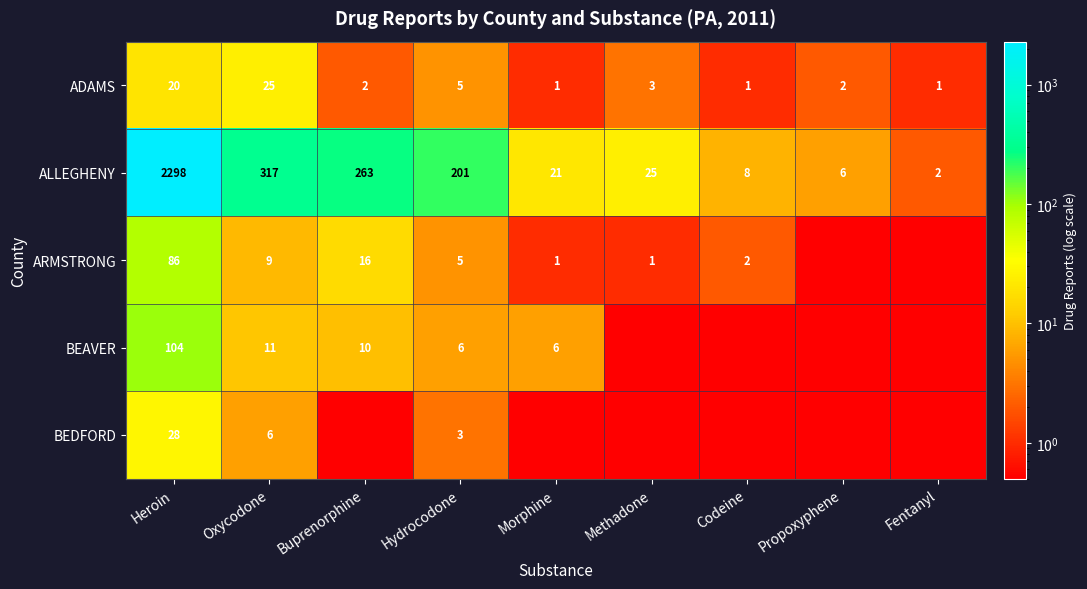

What is the difference between the highest and lowest values at Heroin?

2278.0